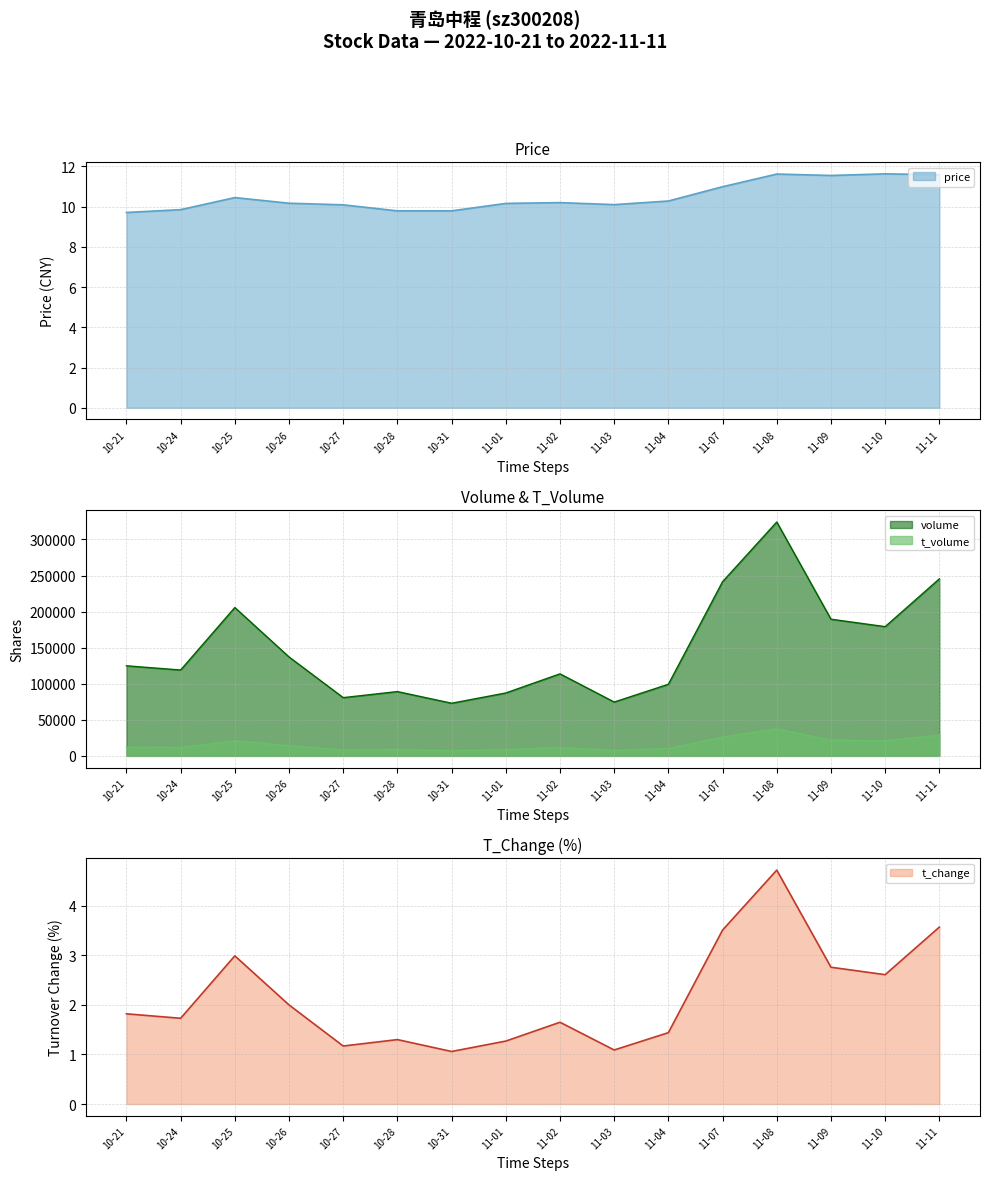

What is the value of the price point at the 14th from the left?

11.6